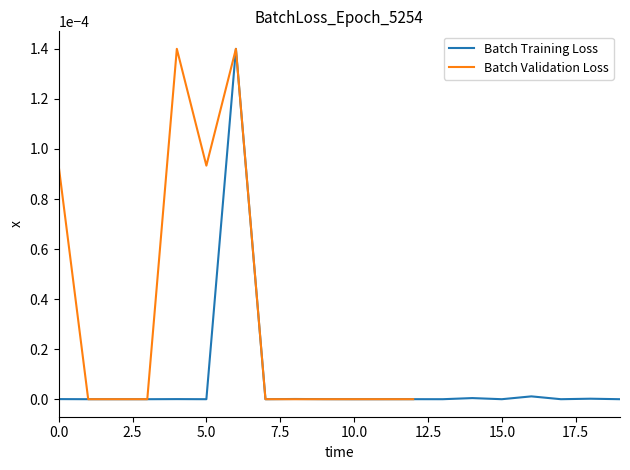

The chart shows a value of 0.0 at 11. True or false?

False